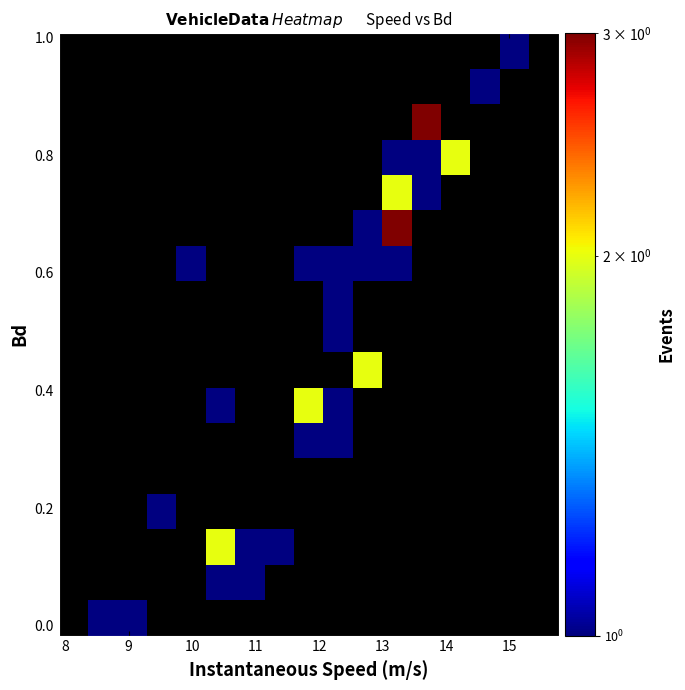

At how many categories does at least one series exceed 2?

2